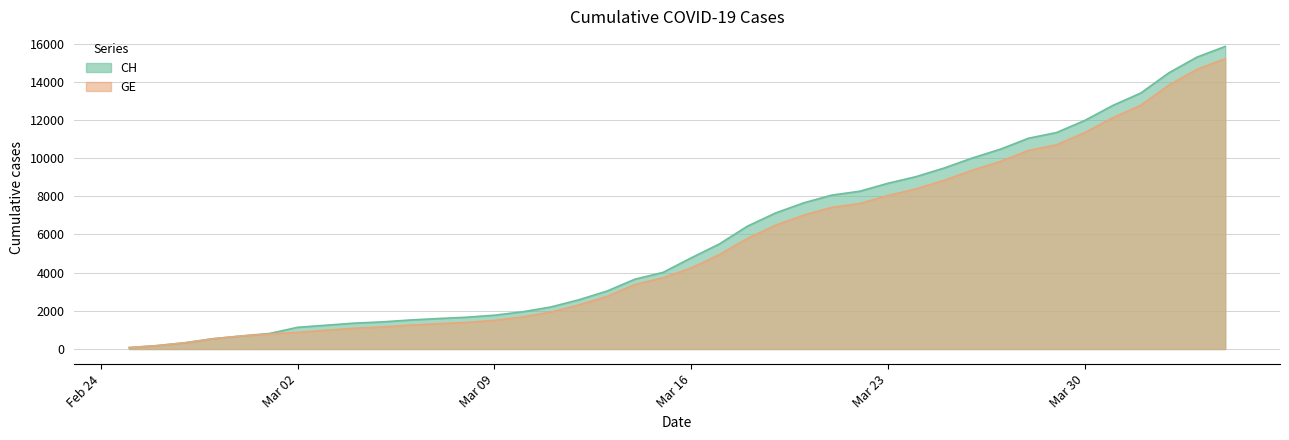

Rank the series by their average value, from highest to lowest.

CH, GE